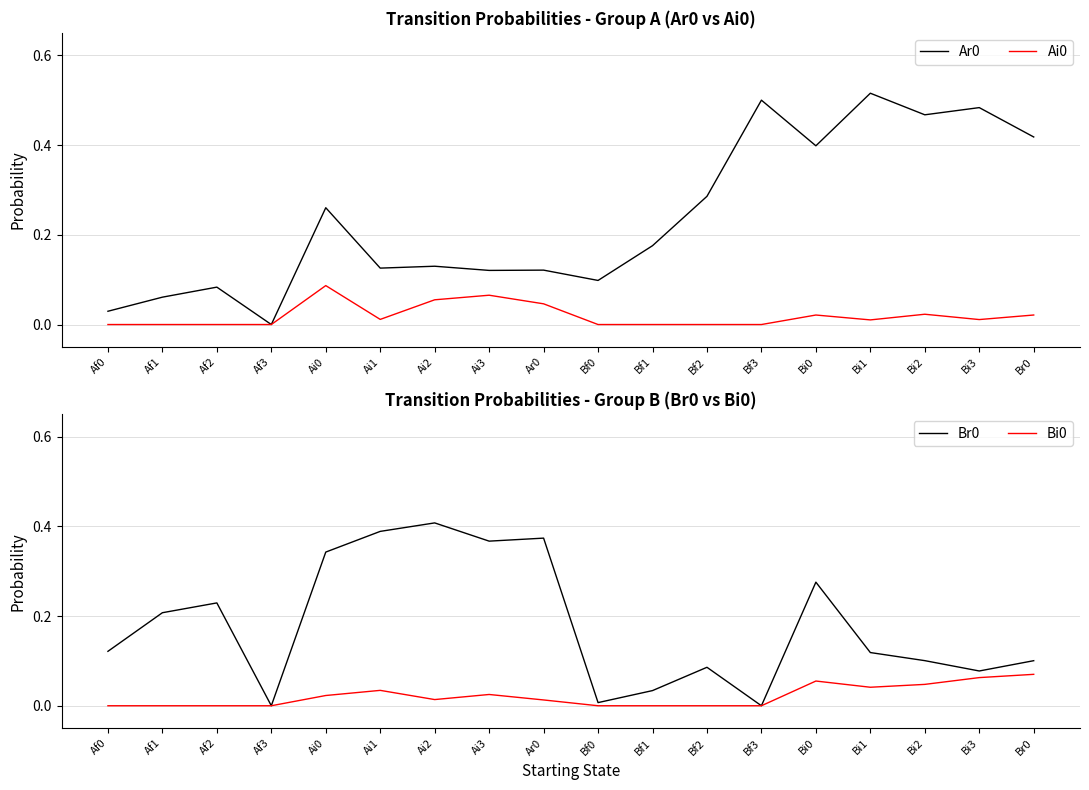

What position from the right is Ai3?

11